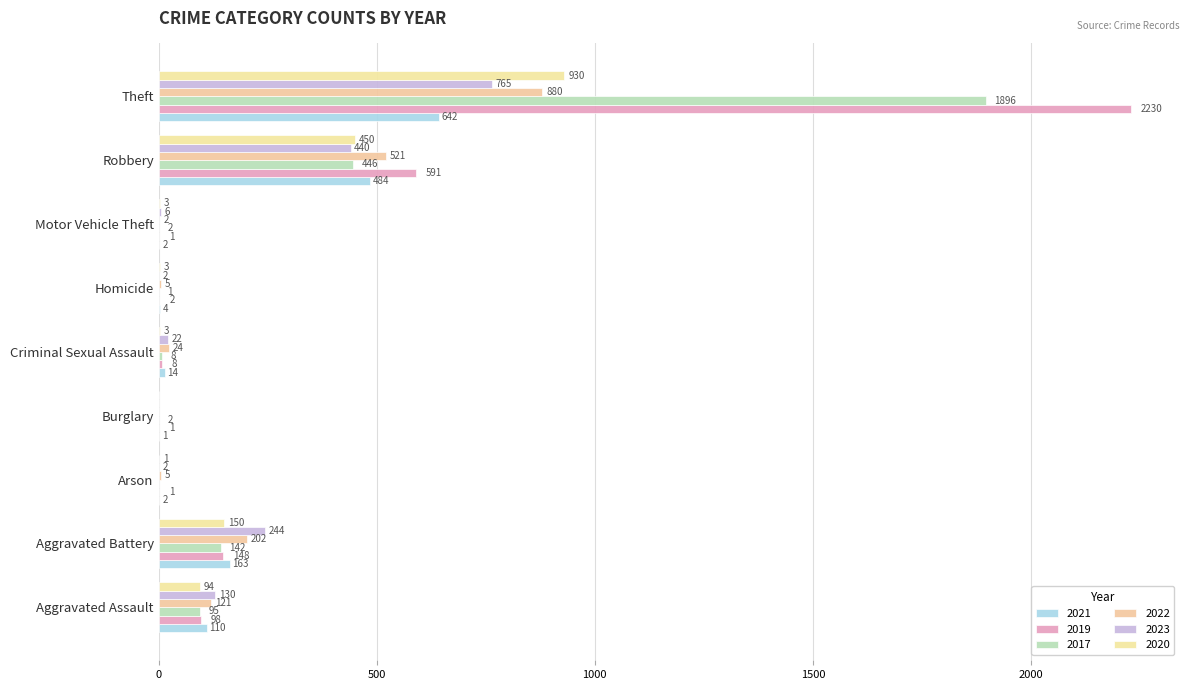

How many positive values does the 2017 series have?

8